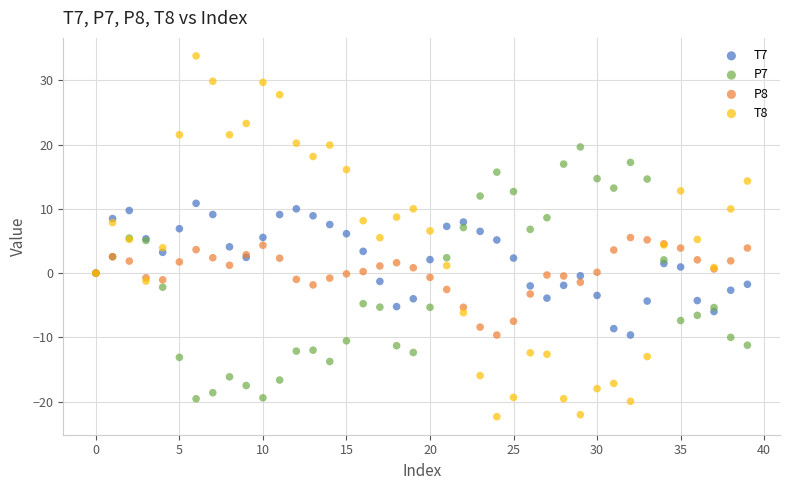

Which series contains the highest Y value?

T8